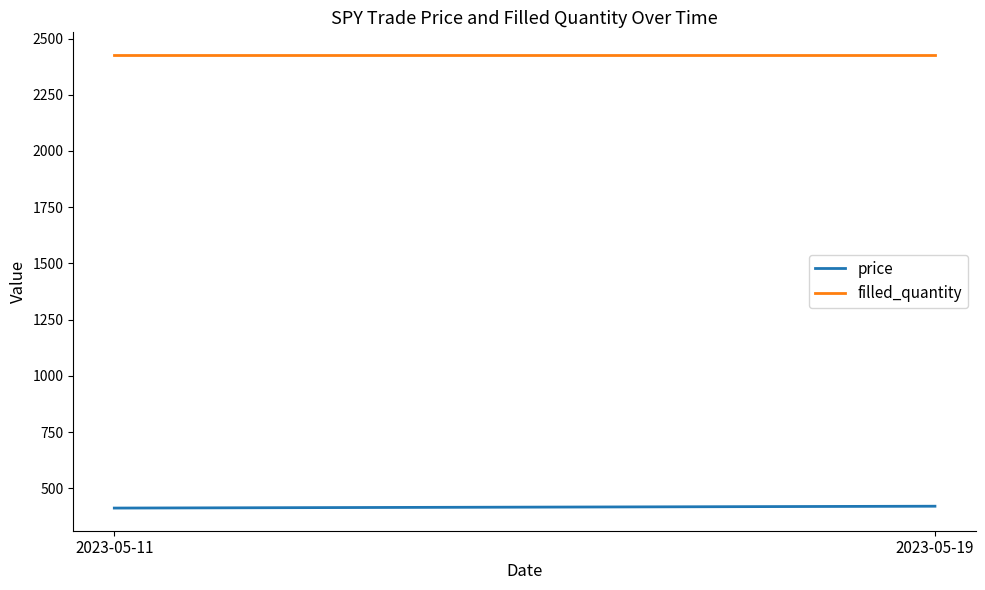

Which series has the widest spread of values?

price